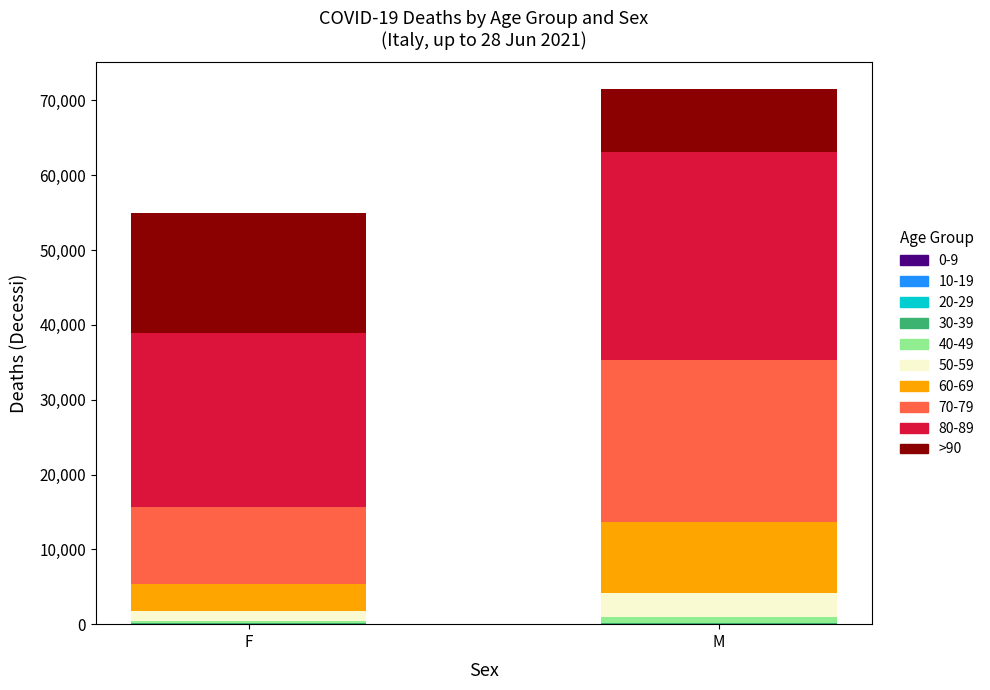

At which category is the sum across all series the highest?

M